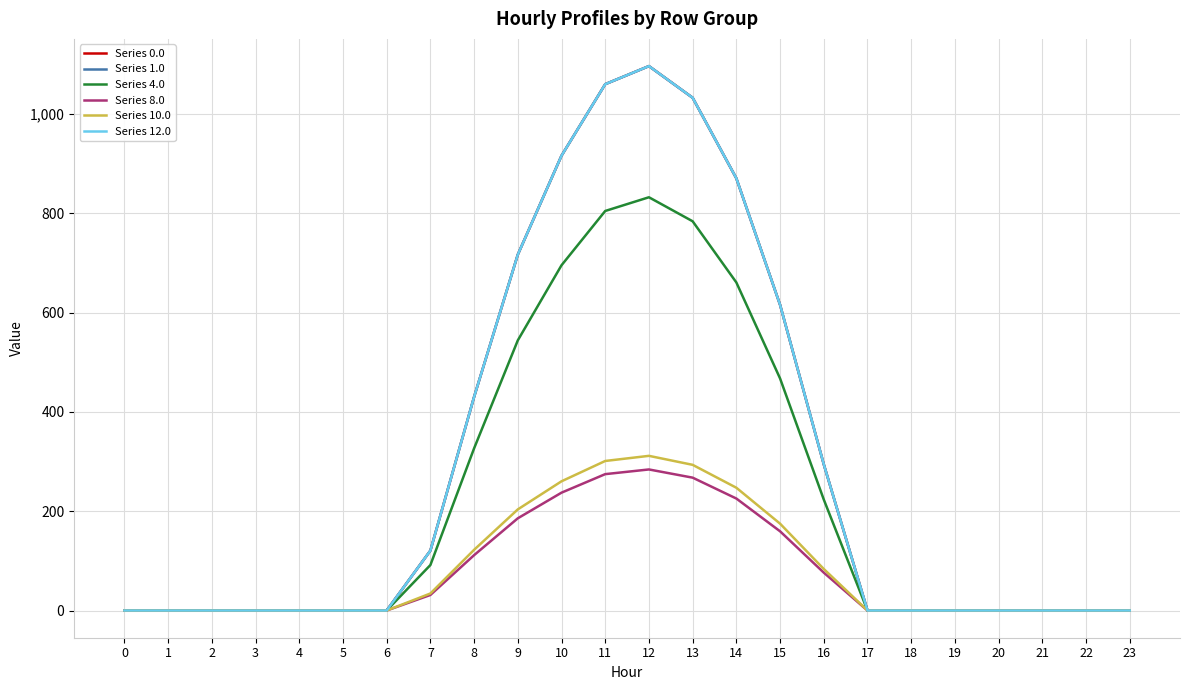

Which label corresponds to the largest value in the chart?

12